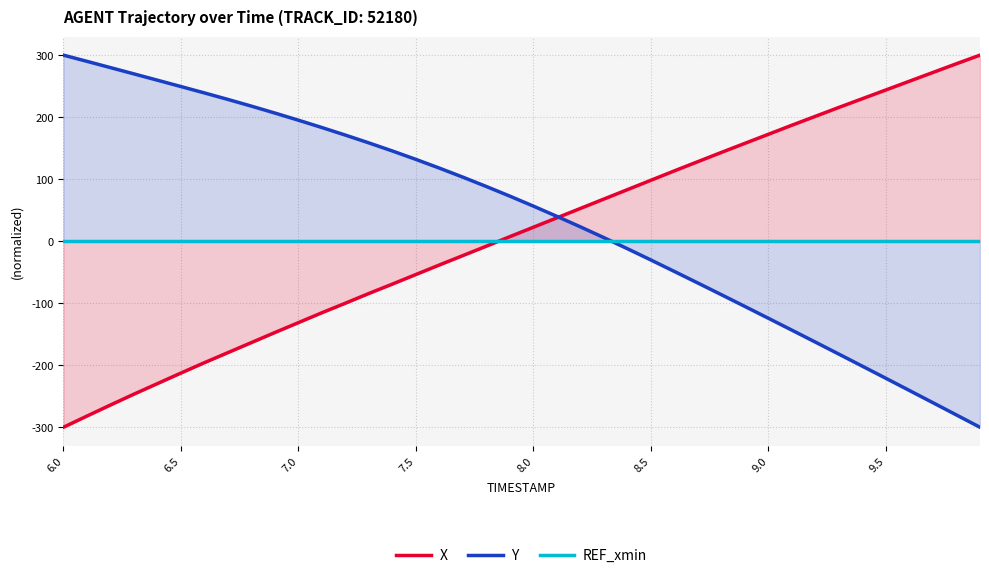

Between 11 and 20, which series saw the biggest shift?

X